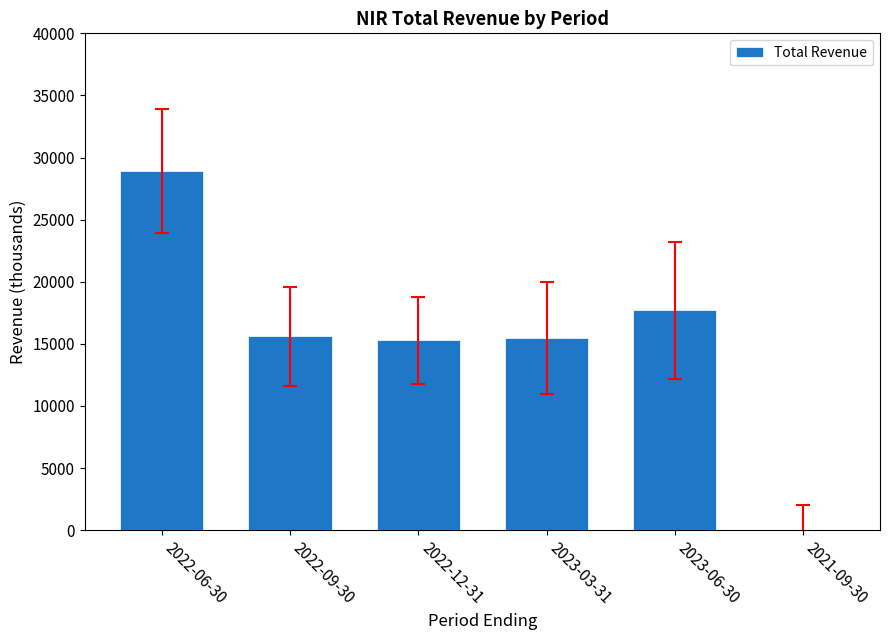

How many distinct data groups are displayed?

1